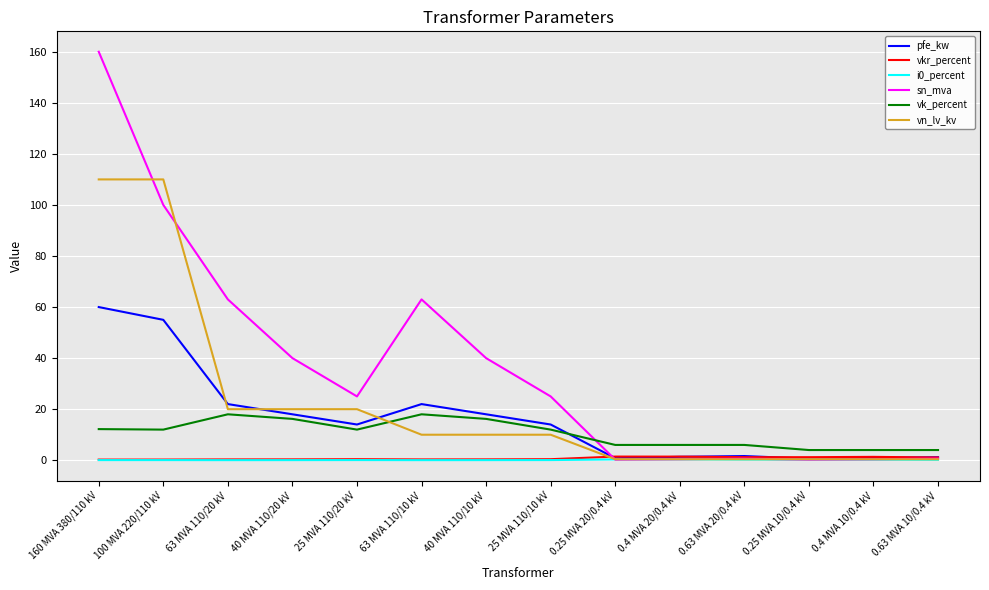

True or false: vn_lv_kv has a value of 110.0 at 160 MVA 380/110 kV.

True